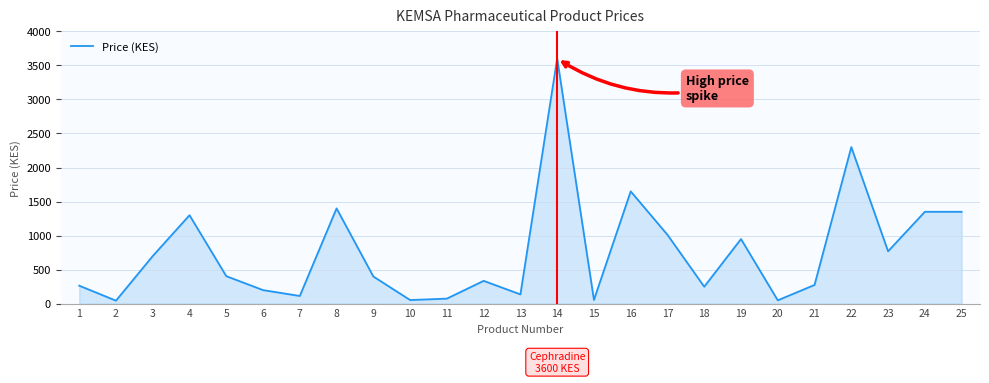

Where is the data nearest to the value 1822?

16